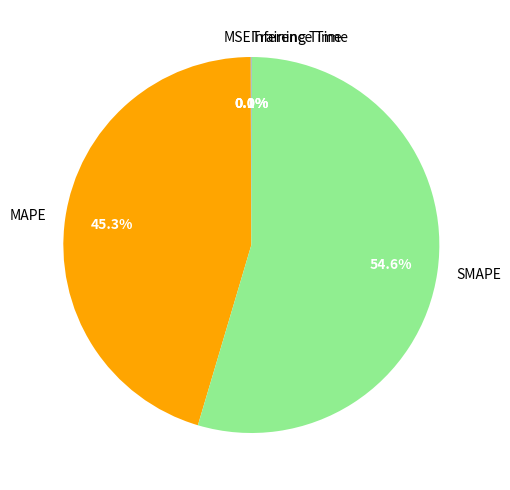

Is it true that MAPE is 31% of the pie?

False